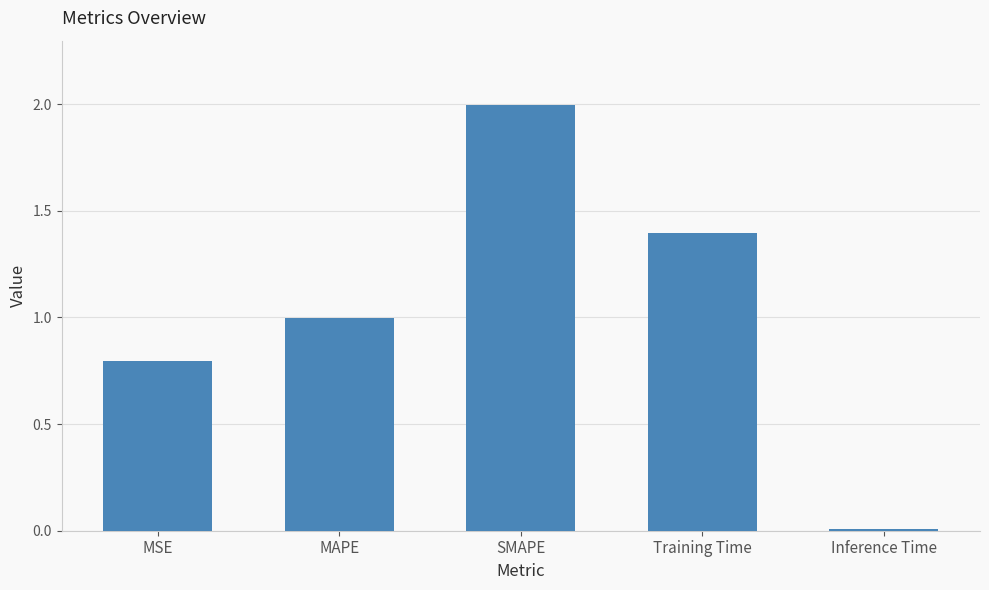

How many bars are there in total?

5